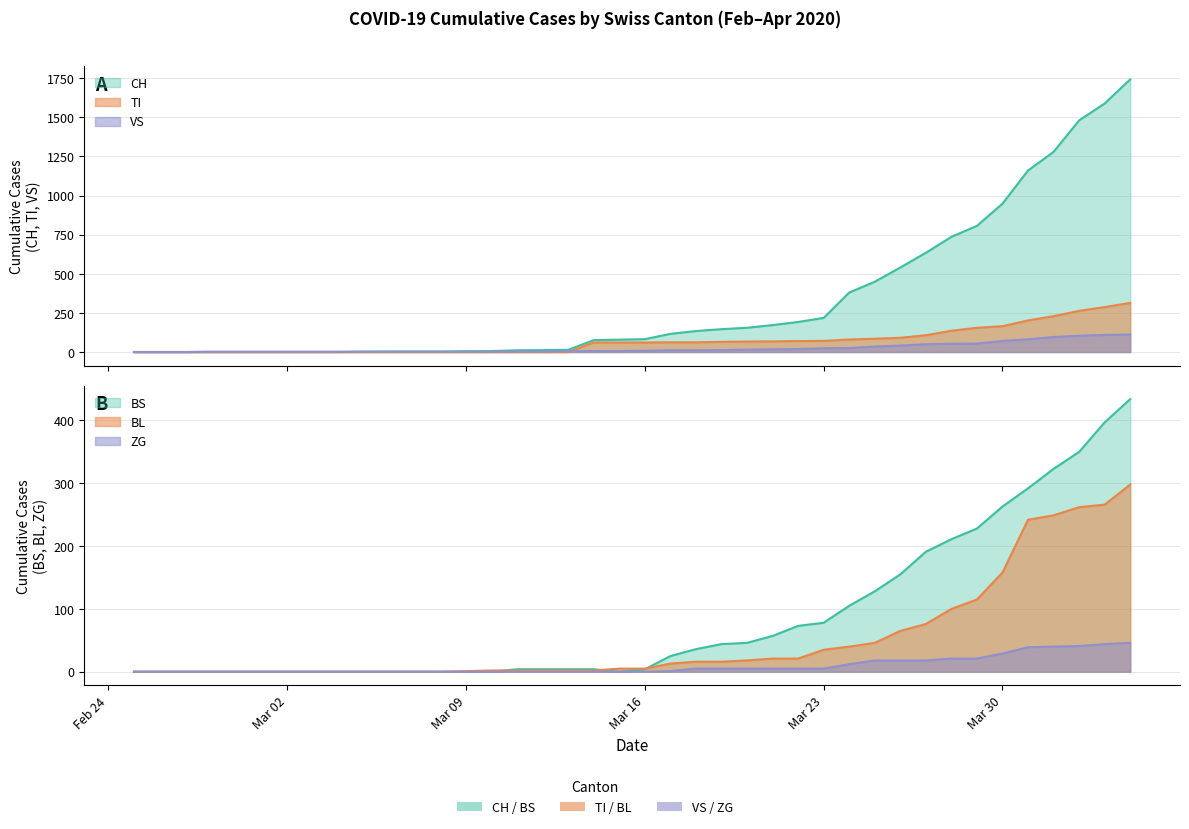

What is the difference between the maximum and minimum values in the TI series?

314